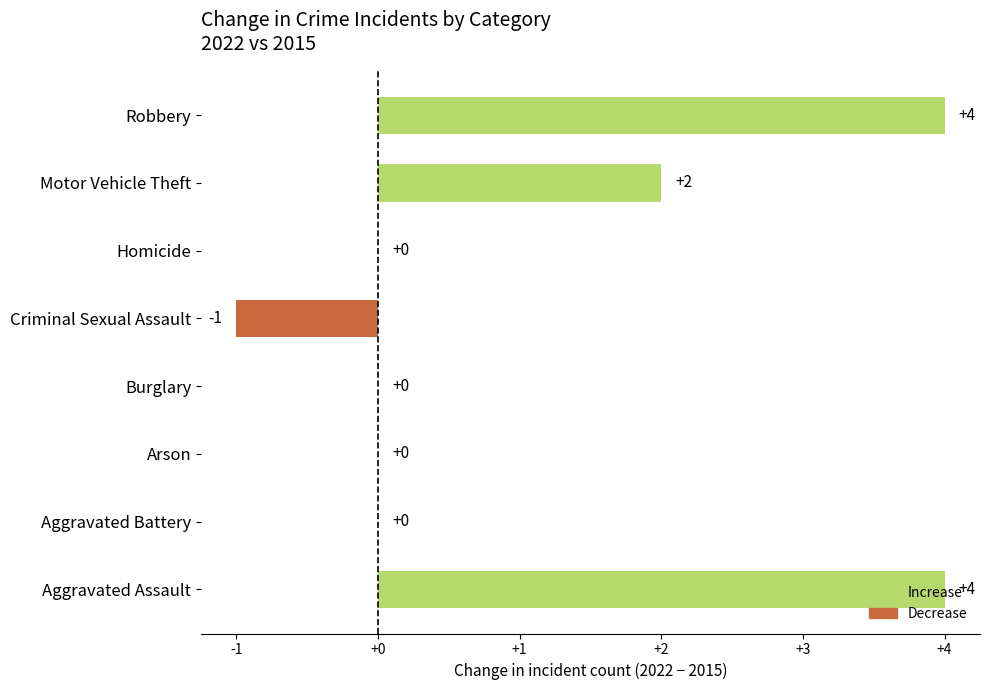

What is the average value?

1